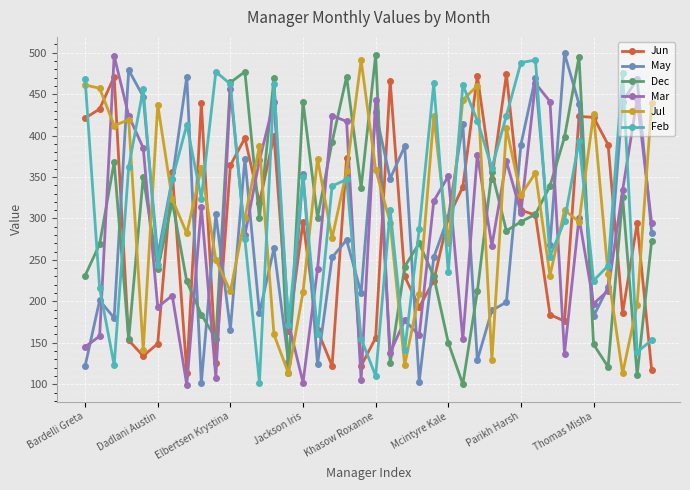

What is the value of the Jun point at the 21st from the left?

156